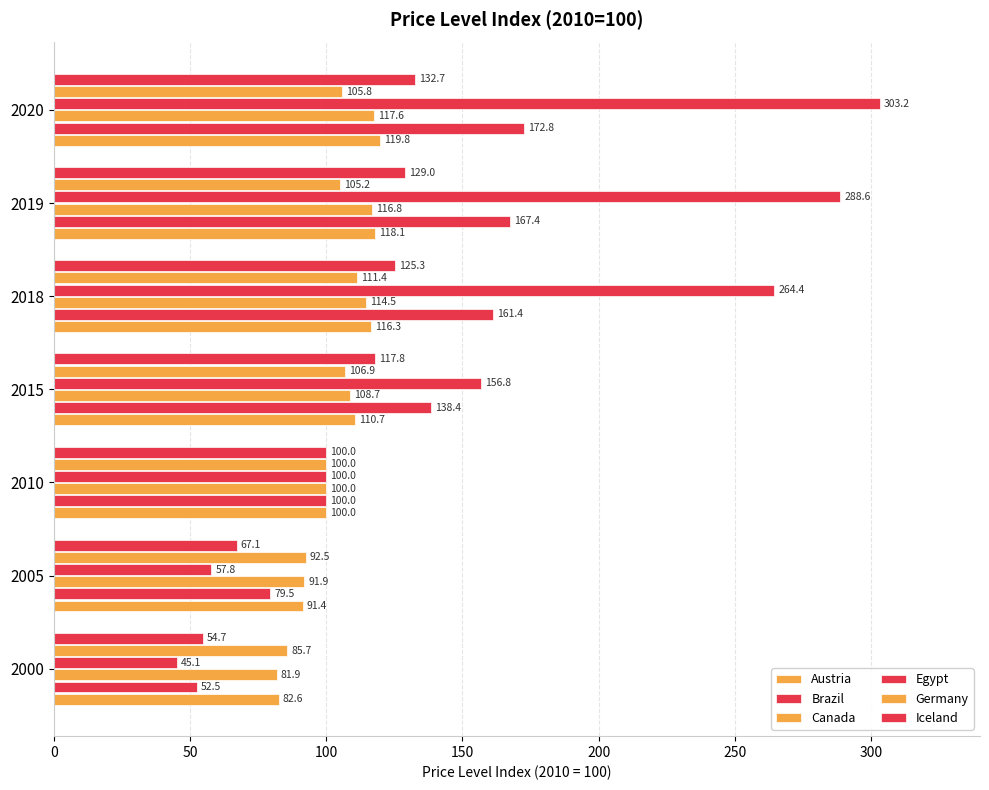

Which series has the largest range (max minus min)?

Egypt